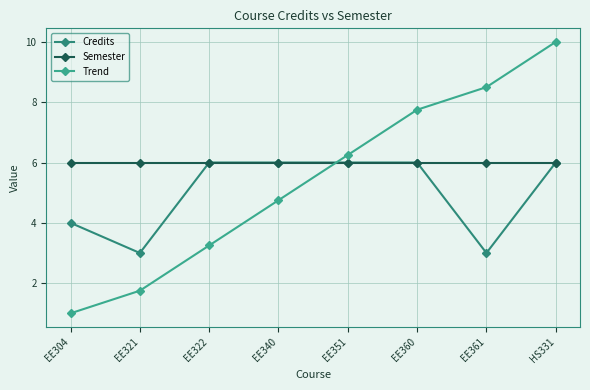

What is the maximum value for Trend?

10.0